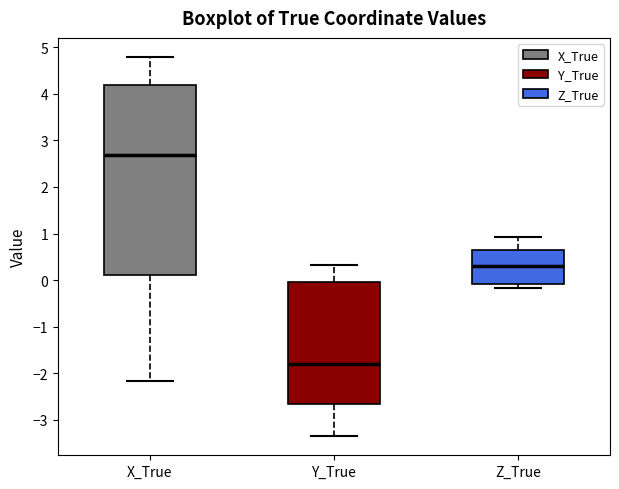

Reading left to right, transcribe this box plot: for each box, give where its median line is, the range the box spans, and where its two whiskers end, as read against the y-axis. The values are not printed on the chart, so give them approximately, as read against the axis.

X_True: median 2.7, box 0.1 to 4.2, whiskers -2.2 to 4.8
Y_True: median -1.8, box -2.7 to 0.0, whiskers -3.4 to 0.3
Z_True: median 0.3, box -0.1 to 0.6, whiskers -0.2 to 0.9